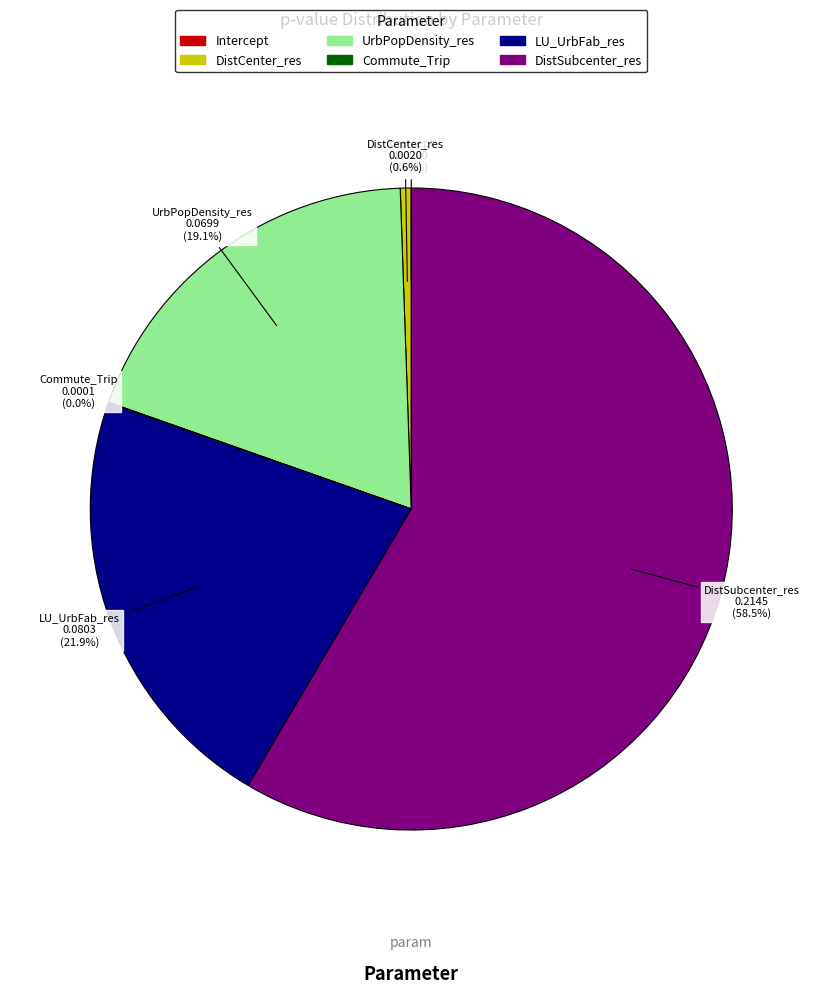

Is it true that DistCenter_res is 1% of the pie?

True